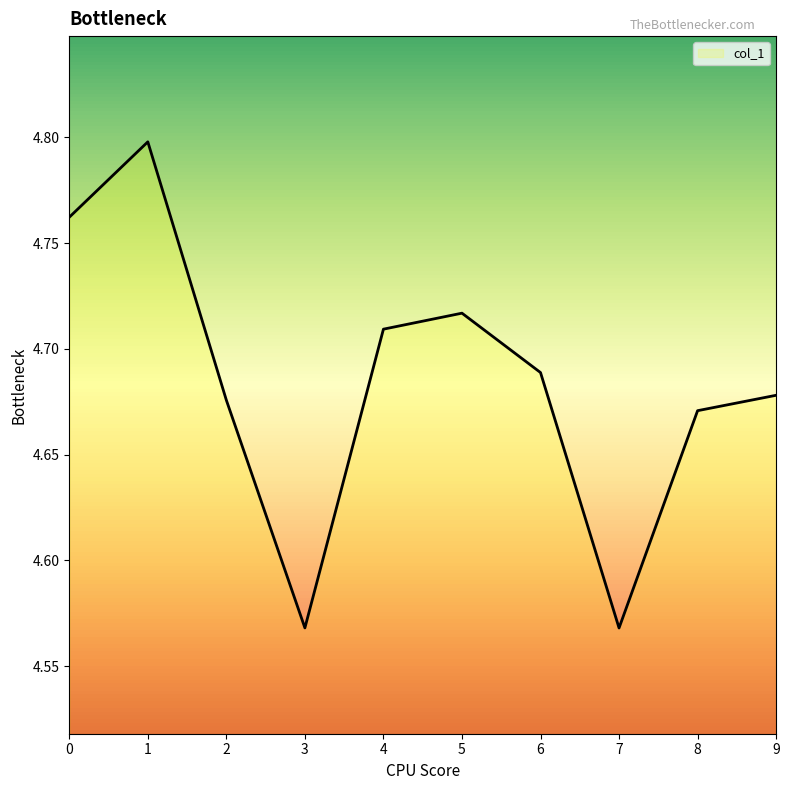

What is the ratio of the value at 6 to the value at 8?

1.0